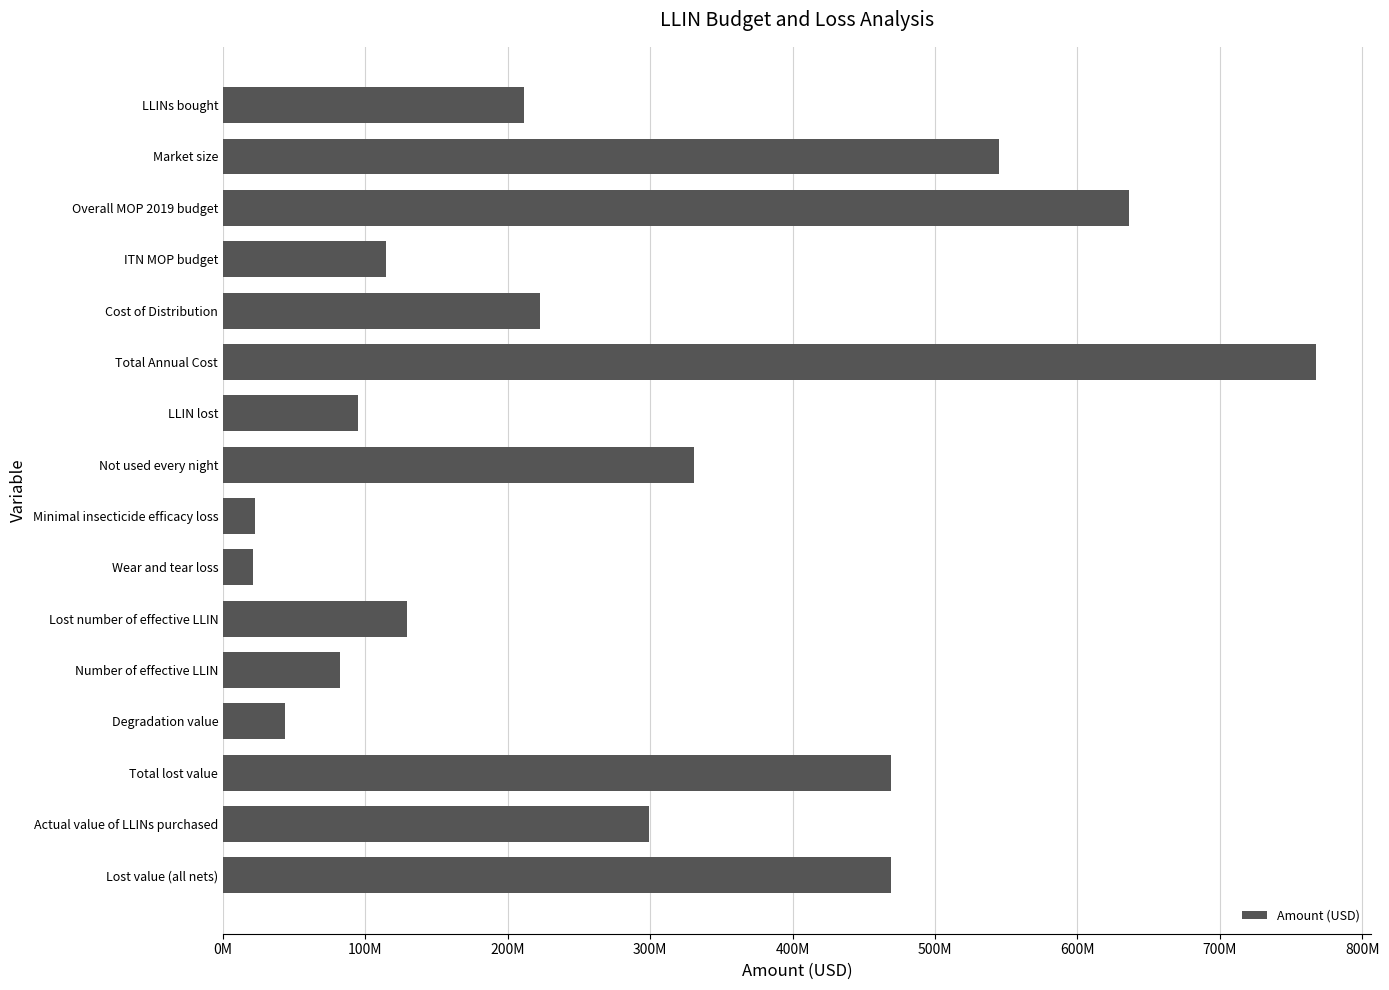

Which category has the highest value across all series?

Total Annual Cost